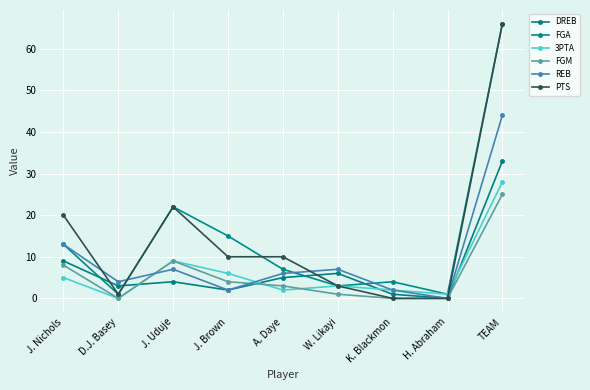

Reading left to right, extract all data points from this chart.

DREB: J. Nichols=9	D.J. Basey=3	J. Uduje=4	J. Brown=2	A. Daye=5	W. Likayi=6	K. Blackmon=1	H. Abraham=0	TEAM=33
FGA: J. Nichols=13	D.J. Basey=1	J. Uduje=22	J. Brown=15	A. Daye=7	W. Likayi=3	K. Blackmon=4	H. Abraham=1	TEAM=66
3PTA: J. Nichols=5	D.J. Basey=0	J. Uduje=9	J. Brown=6	A. Daye=2	W. Likayi=3	K. Blackmon=2	H. Abraham=1	TEAM=28
FGM: J. Nichols=8	D.J. Basey=0	J. Uduje=9	J. Brown=4	A. Daye=3	W. Likayi=1	K. Blackmon=0	H. Abraham=0	TEAM=25
REB: J. Nichols=13	D.J. Basey=4	J. Uduje=7	J. Brown=2	A. Daye=6	W. Likayi=7	K. Blackmon=2	H. Abraham=0	TEAM=44
PTS: J. Nichols=20	D.J. Basey=1	J. Uduje=22	J. Brown=10	A. Daye=10	W. Likayi=3	K. Blackmon=0	H. Abraham=0	TEAM=66